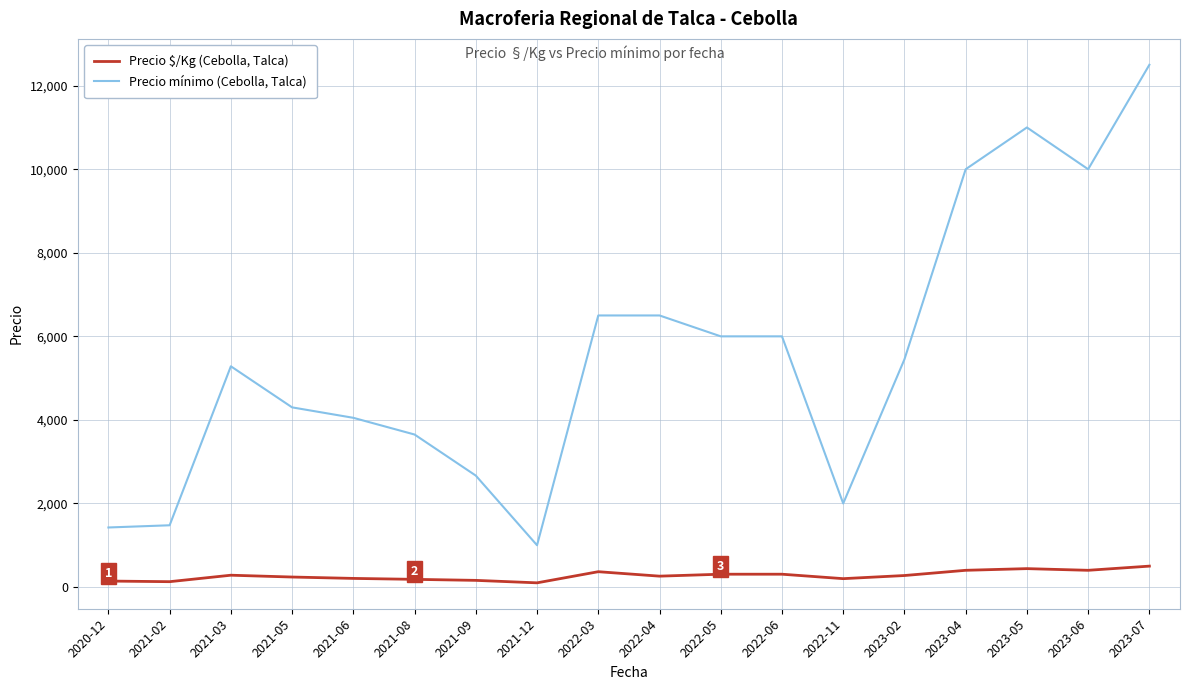

Which series has the widest spread of values?

Precio mínimo (Cebolla, Talca)